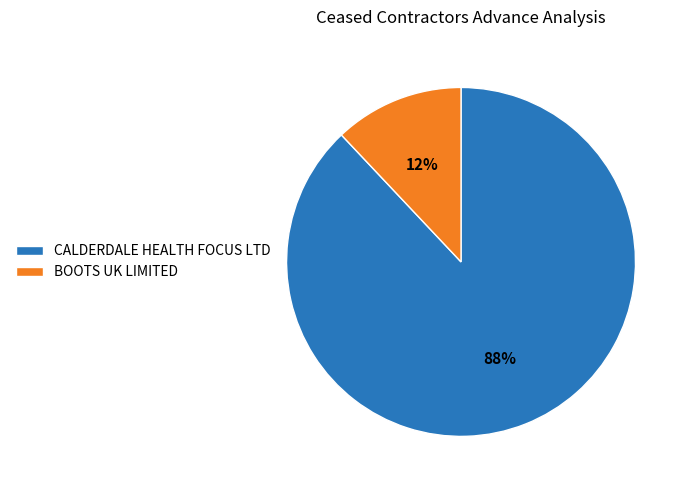

Does any single category account for the majority?

Yes